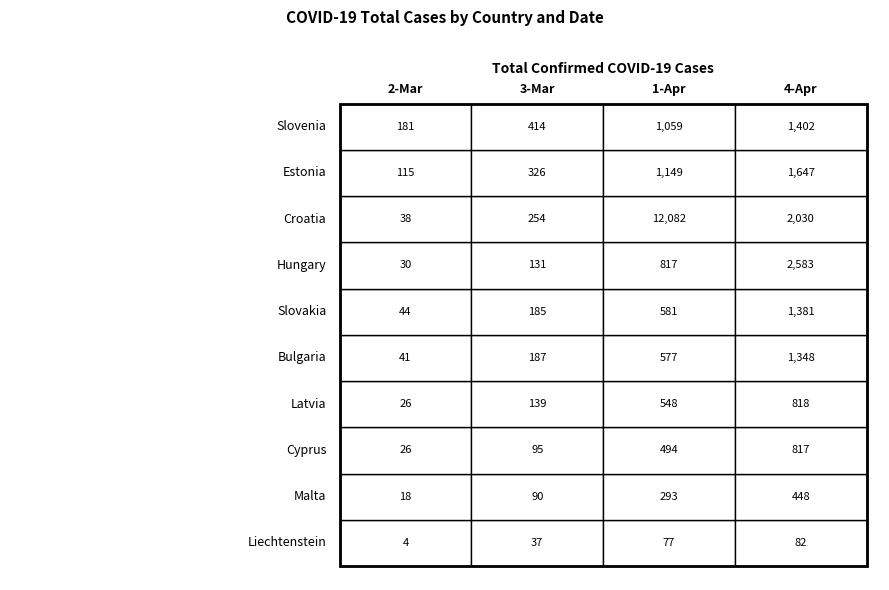

Rank the series by their maximum value, from lowest to highest.

Liechtenstein, Malta, Cyprus, Latvia, Bulgaria, Slovakia, Slovenia, Estonia, Hungary, Croatia